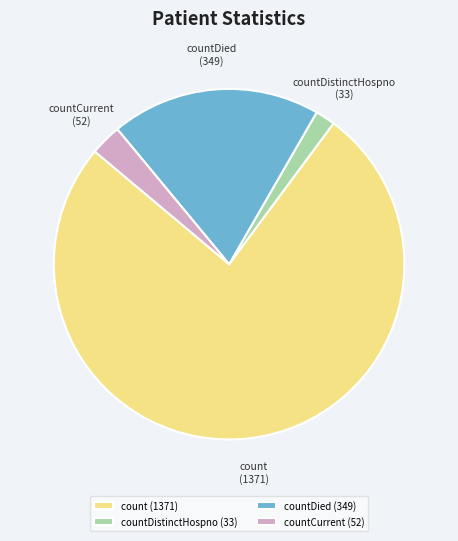

Is it true that countDistinctHospno is 13% of the pie?

False